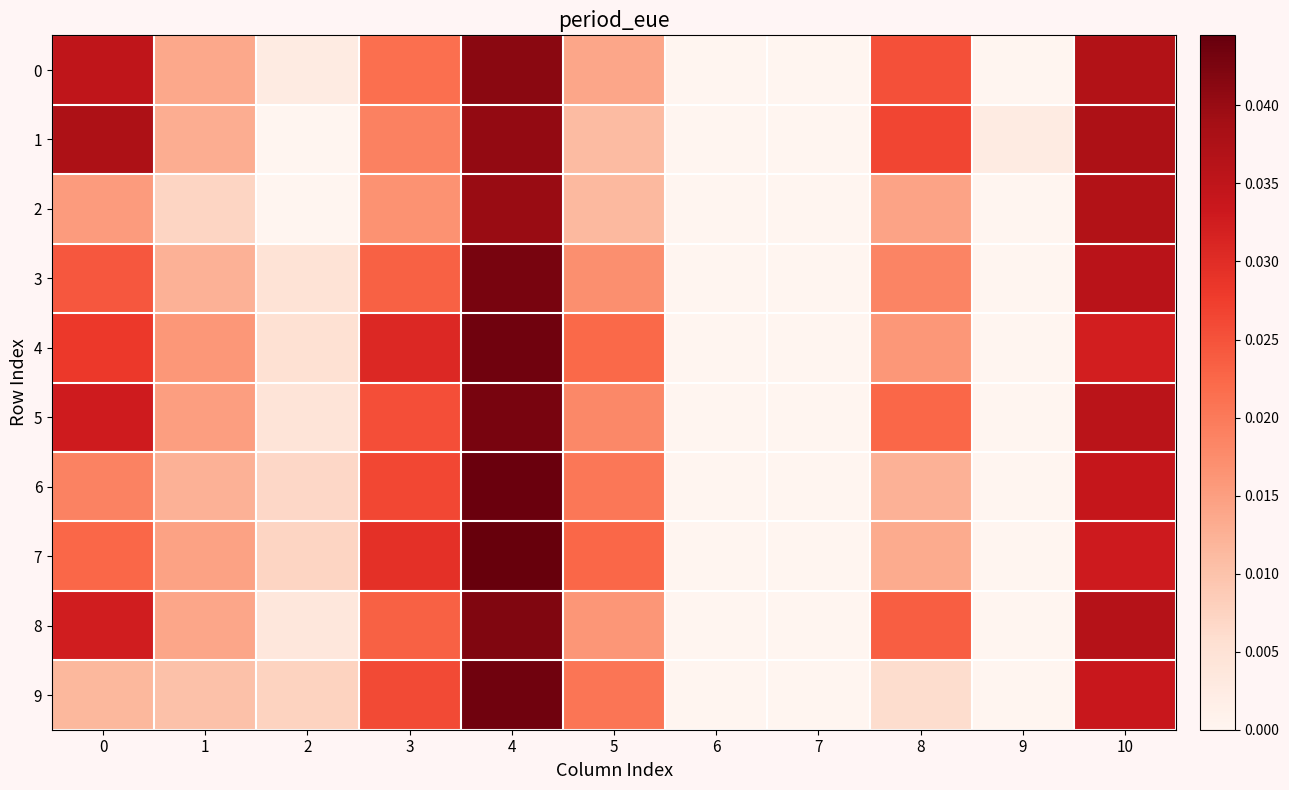

How many data points does each series have?

11